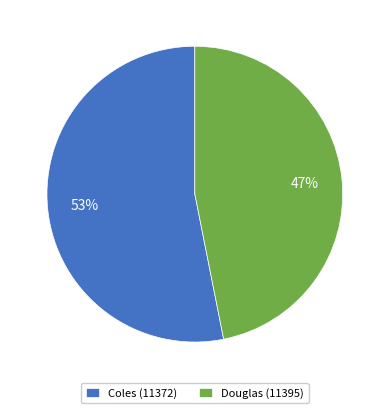

To the nearest percent, what percentage of the pie is Coles (11372)?

53%